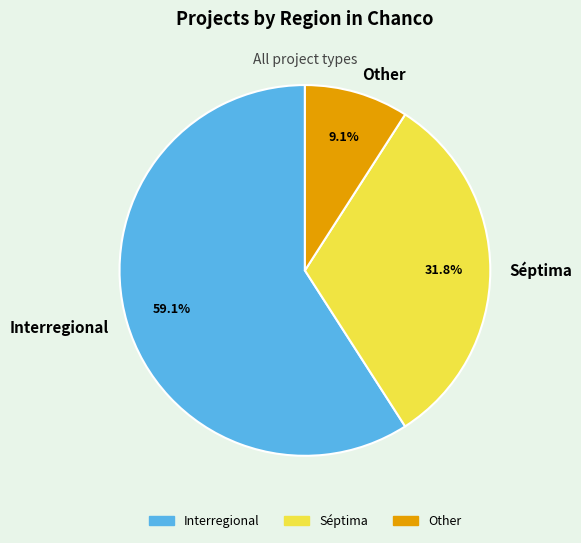

Which slice is the smallest?

Other